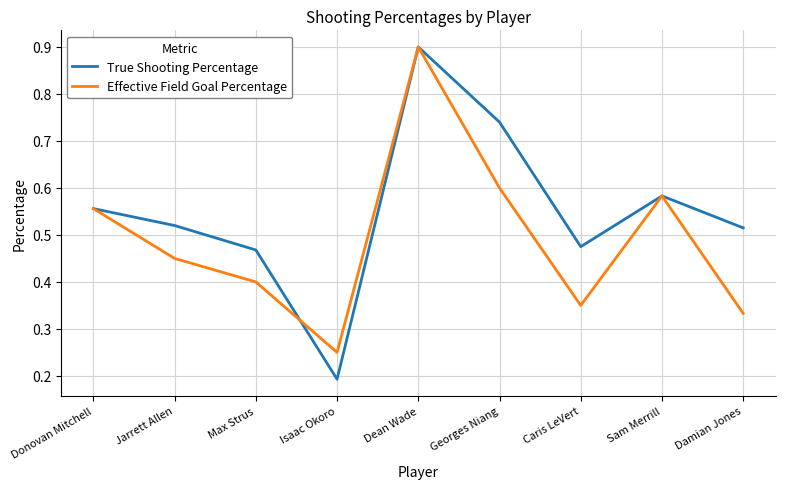

Which series has the largest total across all categories?

True Shooting Percentage